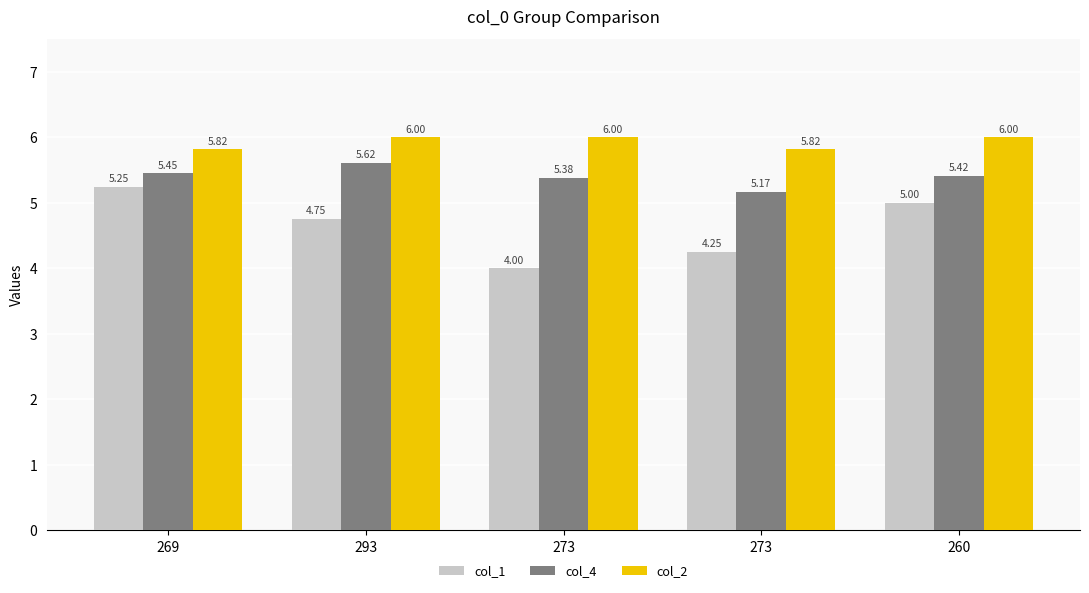

What are all the series names shown in the legend?

col_1, col_4, col_2